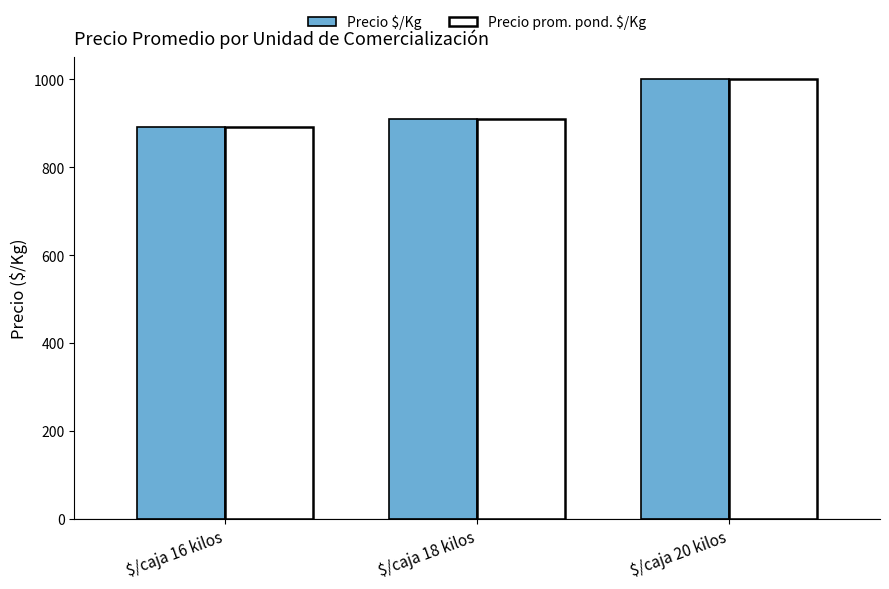

Reading left to right, what are all the values shown in this chart?

Precio $/Kg: $/caja 16 kilos=892	$/caja 18 kilos=911	$/caja 20 kilos=1000
Precio prom. pond. $/Kg: $/caja 16 kilos=892	$/caja 18 kilos=911	$/caja 20 kilos=1000